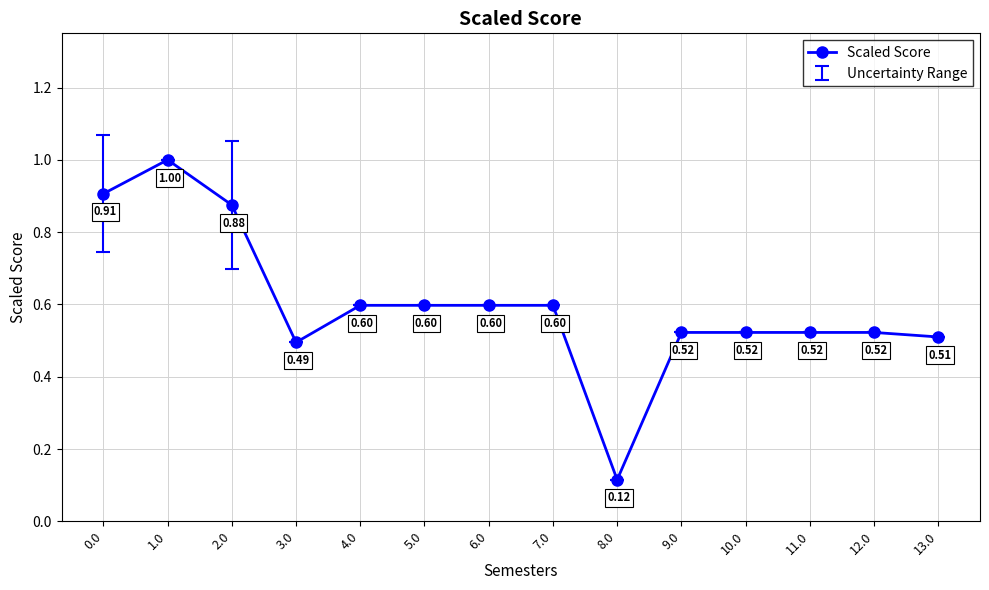

What is the difference between the second highest and minimum values?

0.8